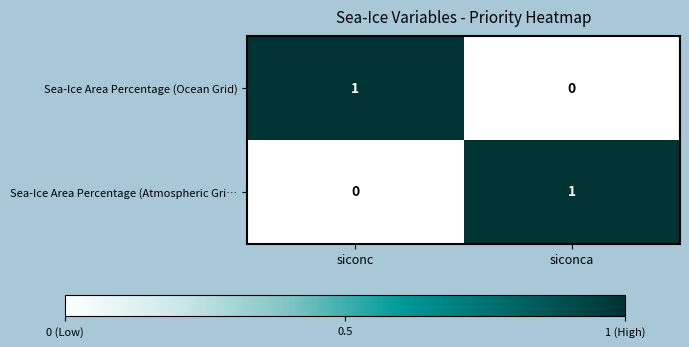

True or false: Sea-Ice Area Percentage (Ocean Grid) has a value of 0 at siconca.

True